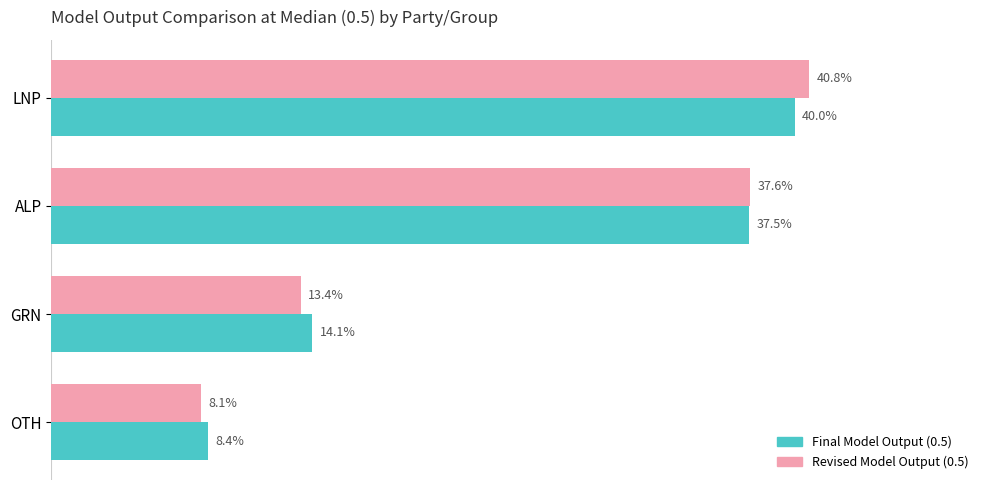

Rank the series by their average value, from lowest to highest.

Revised Model Output (0.5), Final Model Output (0.5)